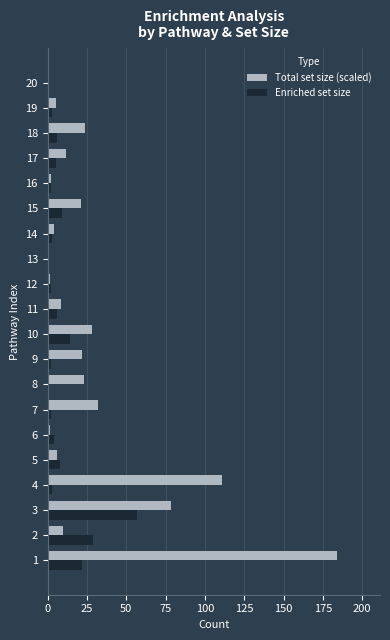

Which series changed the most between 3 and 5?

Total set size (scaled)